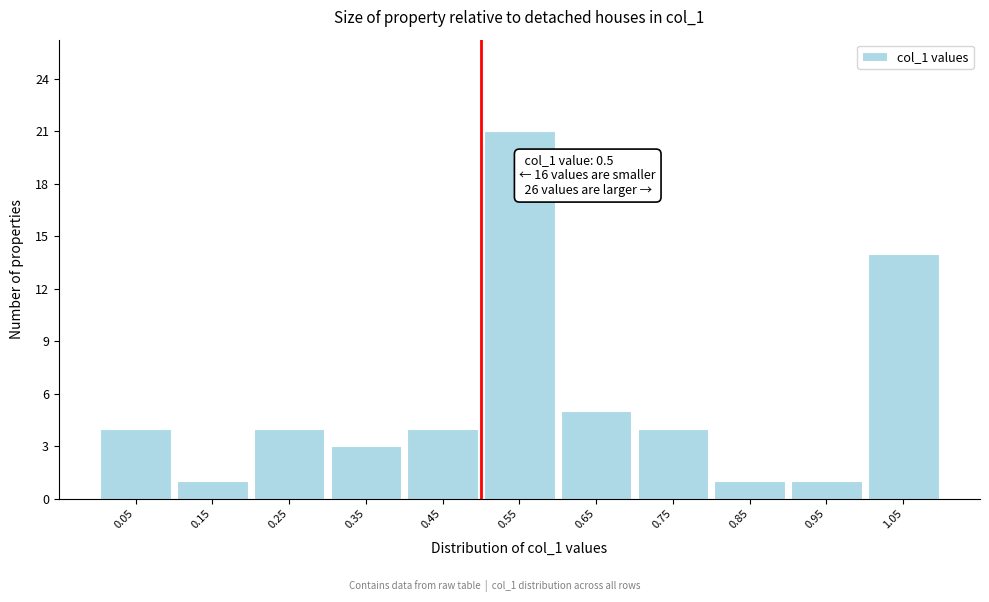

Over which range of the x-axis is the bar tallest?

0.5 to 0.6